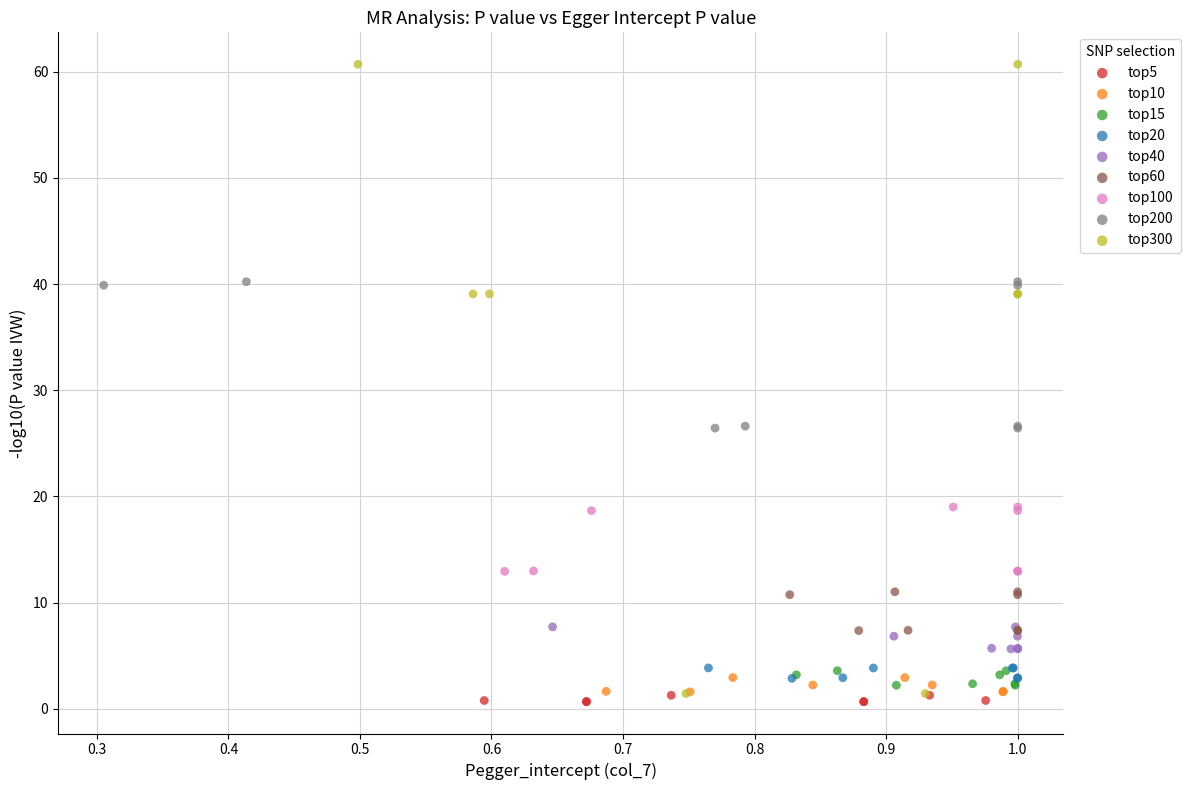

What are all the series names shown in the legend?

top5, top10, top15, top20, top40, top60, top100, top200, top300